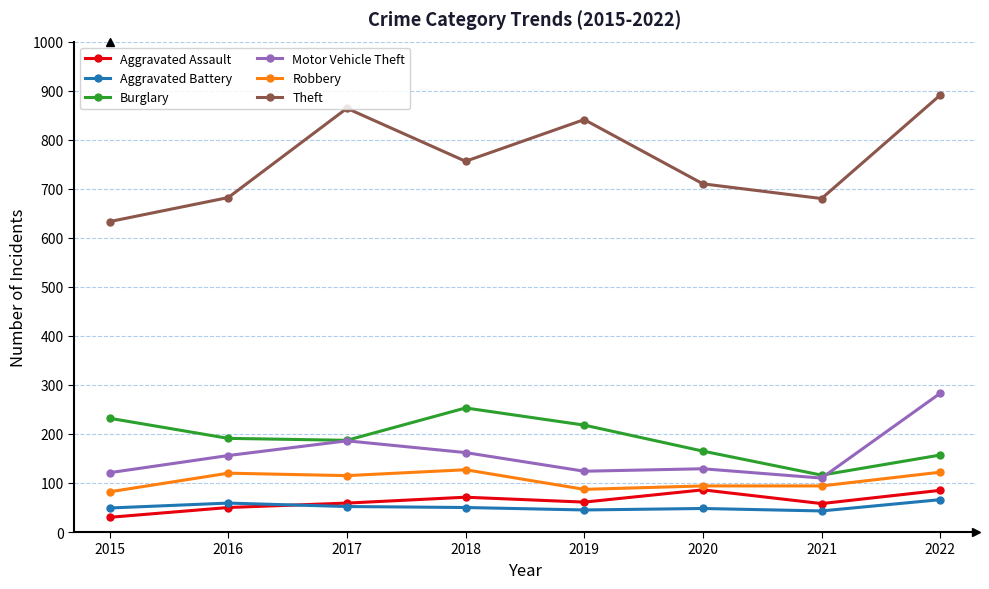

The value of Motor Vehicle Theft at 2017 is 317. True or false?

False